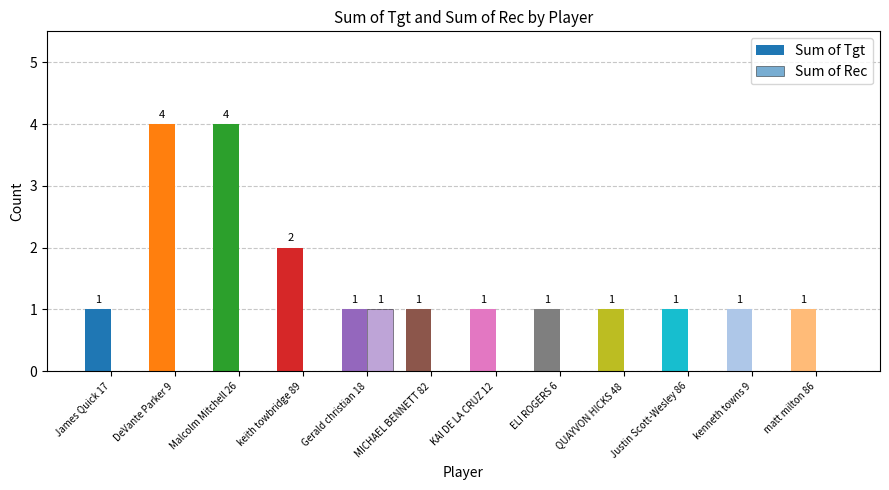

Reading left to right, extract all data points from this chart.

Sum of Tgt: James Quick 17=1	DeVante Parker 9=4	Malcolm Mitchell 26=4	keith towbridge 89=2	Gerald christian 18=1	MICHAEL BENNETT 82=1	KAI DE LA CRUZ 12=1	ELI ROGERS 6=1	QUAYVON HICKS 48=1	Justin Scott-Wesley 86=1	kenneth towns 9=1	matt milton 86=1
Sum of Rec: James Quick 17=0	DeVante Parker 9=0	Malcolm Mitchell 26=0	keith towbridge 89=0	Gerald christian 18=1	MICHAEL BENNETT 82=0	KAI DE LA CRUZ 12=0	ELI ROGERS 6=0	QUAYVON HICKS 48=0	Justin Scott-Wesley 86=0	kenneth towns 9=0	matt milton 86=0